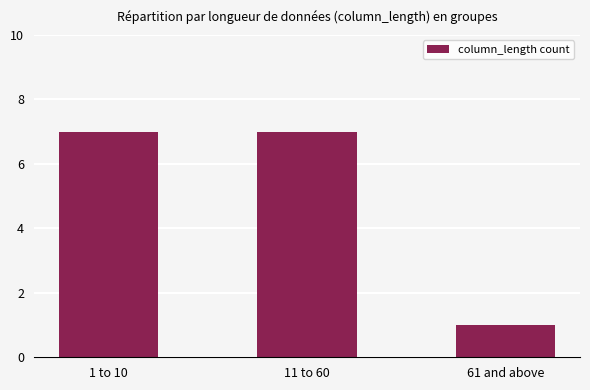

What is the average value?

5